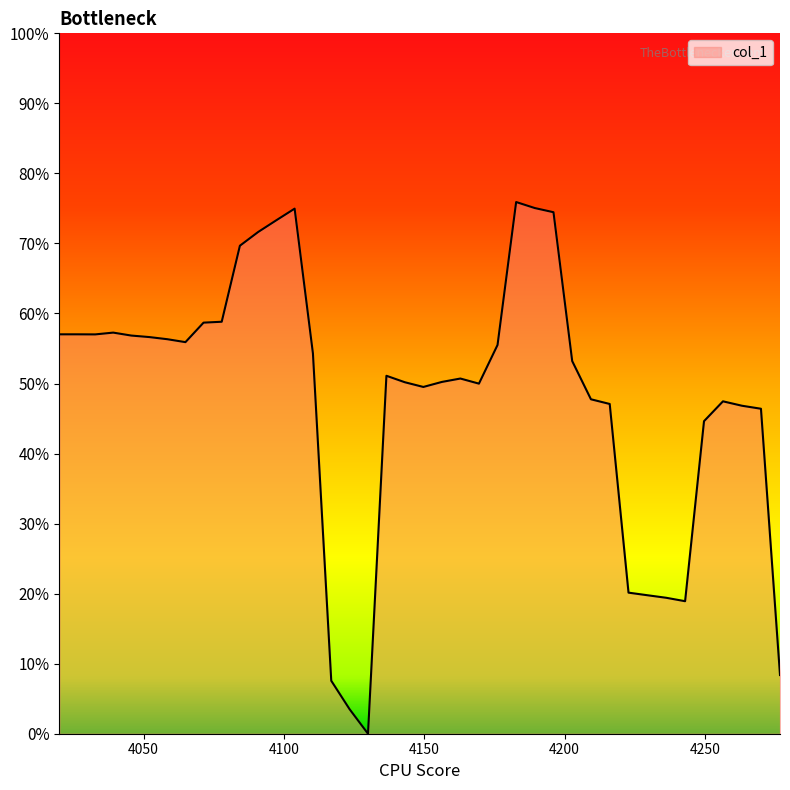

Does the chart have visible grid lines?

No